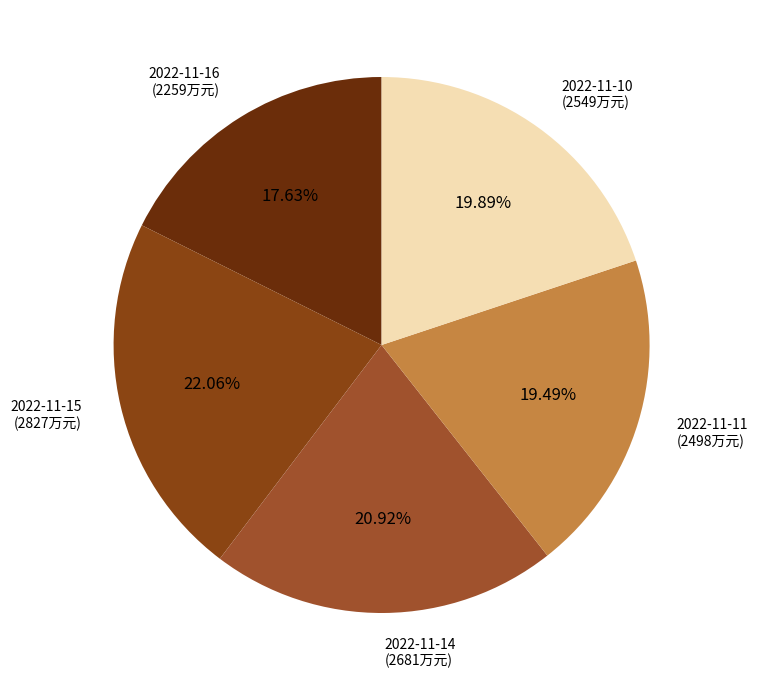

What is the ratio of the value at 2022-11-14 to the value at 2022-11-16?

1.2